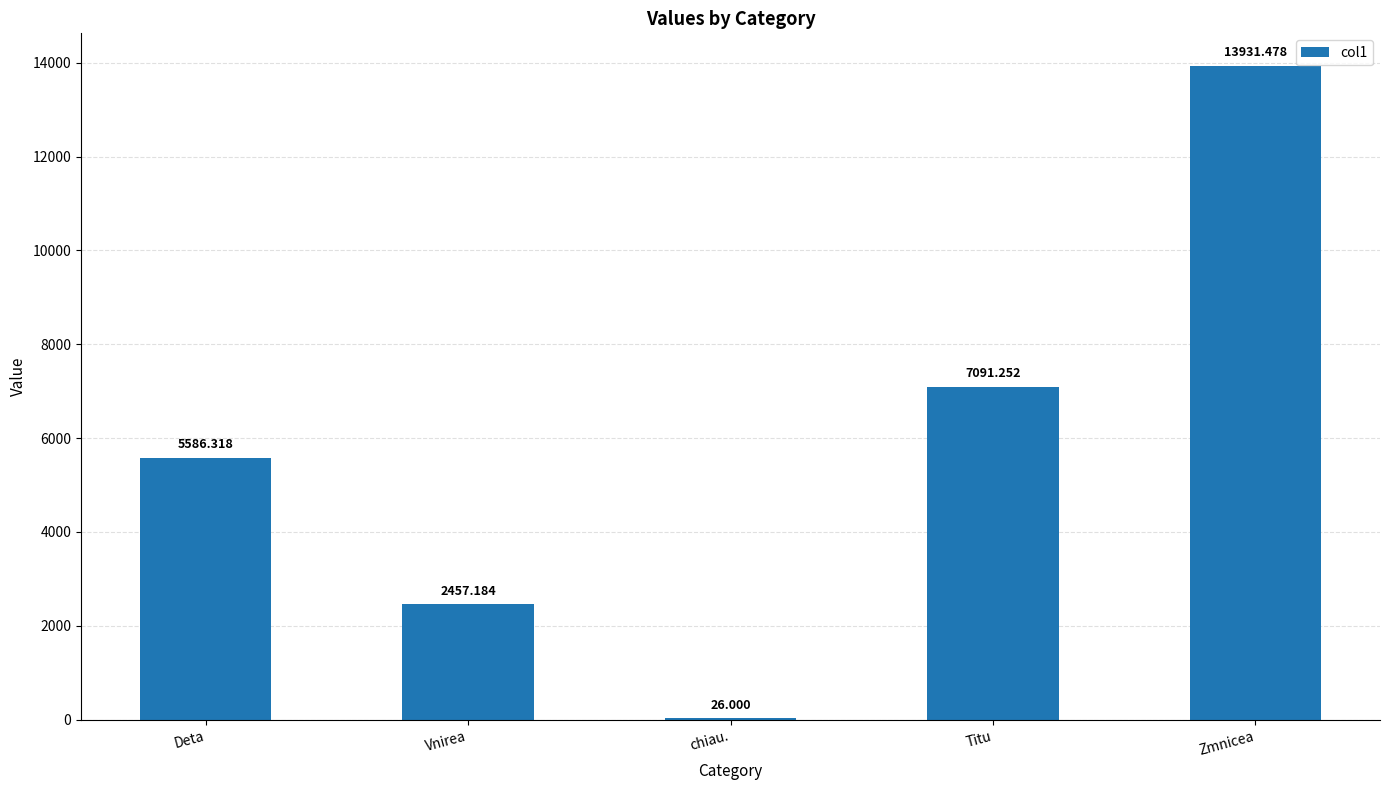

What is the sum of the values at Deta and Vnirea?

8043.5